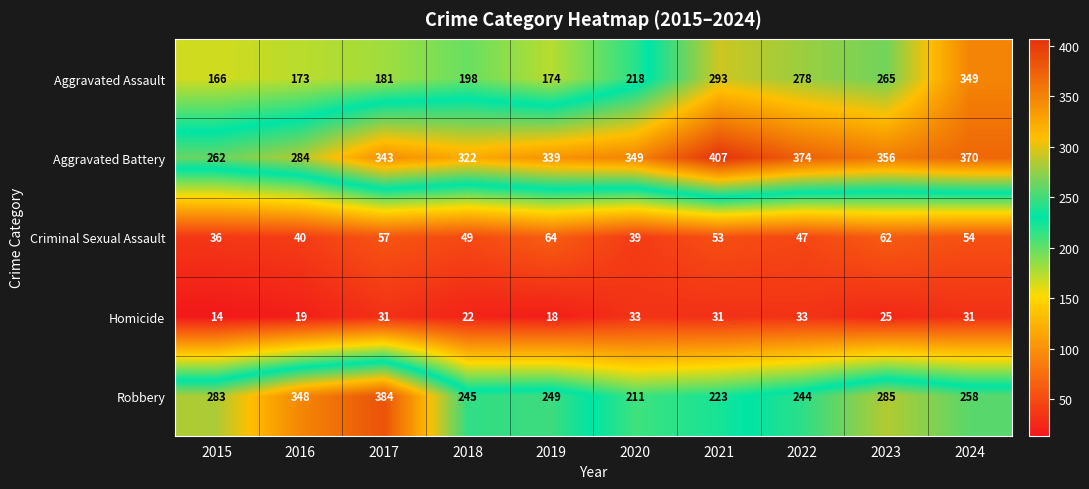

How many distinct data groups are displayed?

5